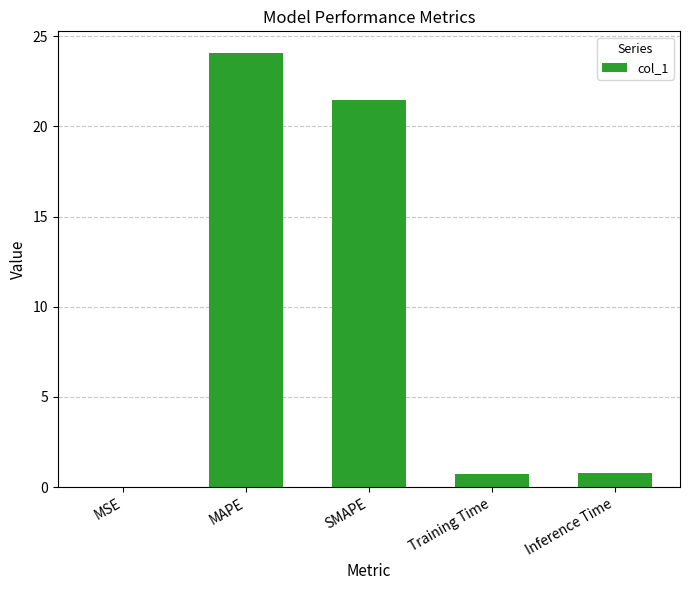

True or false: the data shows 0.8 at Inference Time.

True